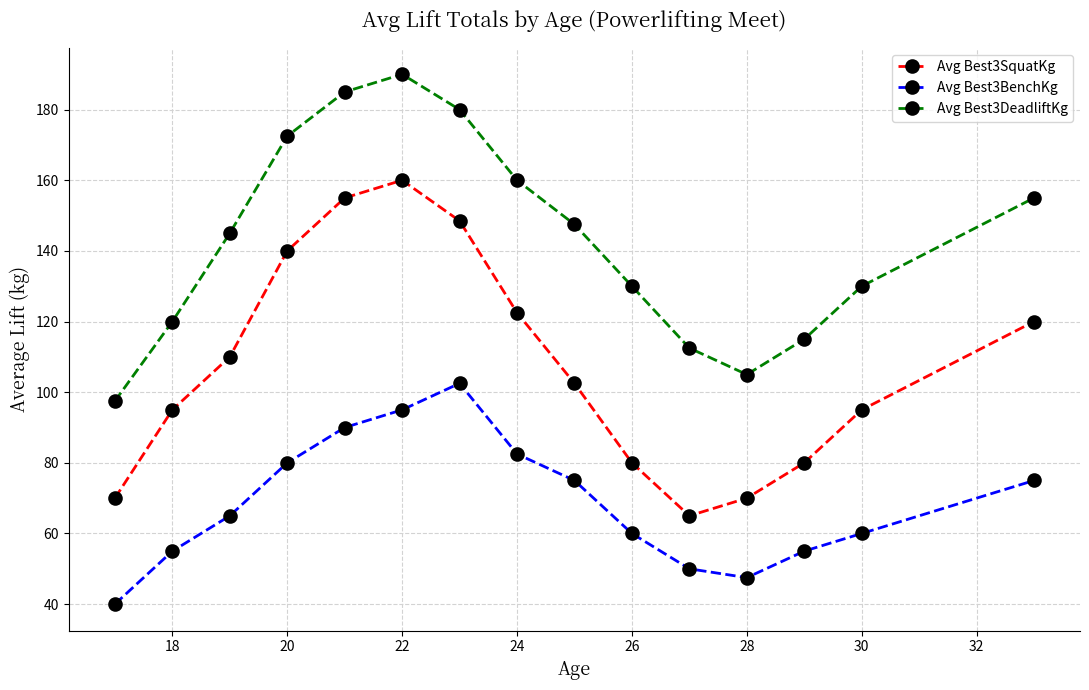

Does the chart display data point markers on the line(s)?

Yes